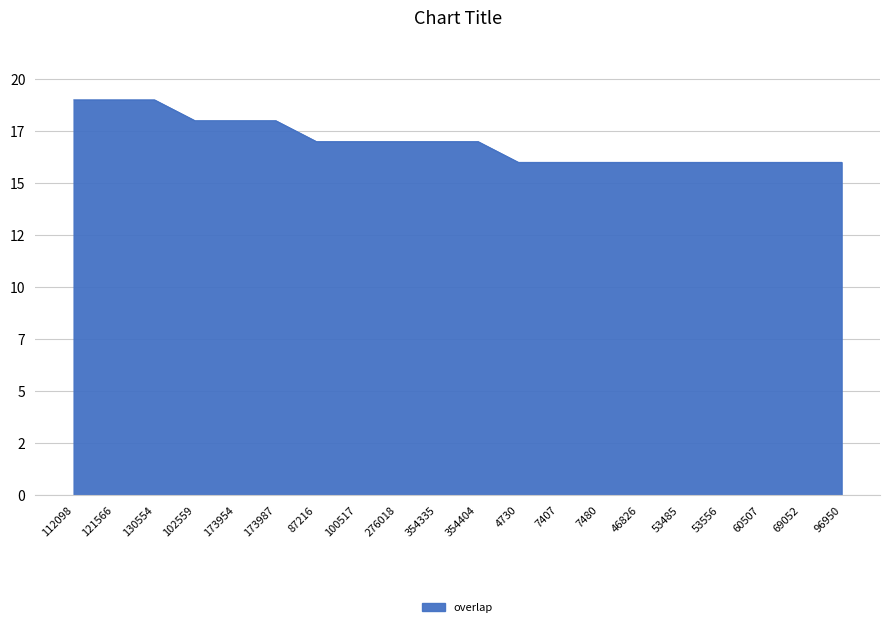

Reading left to right, transcribe all the data shown in this chart.

112098=19	121566=19	130554=19	102559=18	173954=18	173987=18	87216=17	100517=17	276018=17	354335=17	354404=17	4730=16	7407=16	7480=16	46826=16	53485=16	53556=16	60507=16	69052=16	96950=16